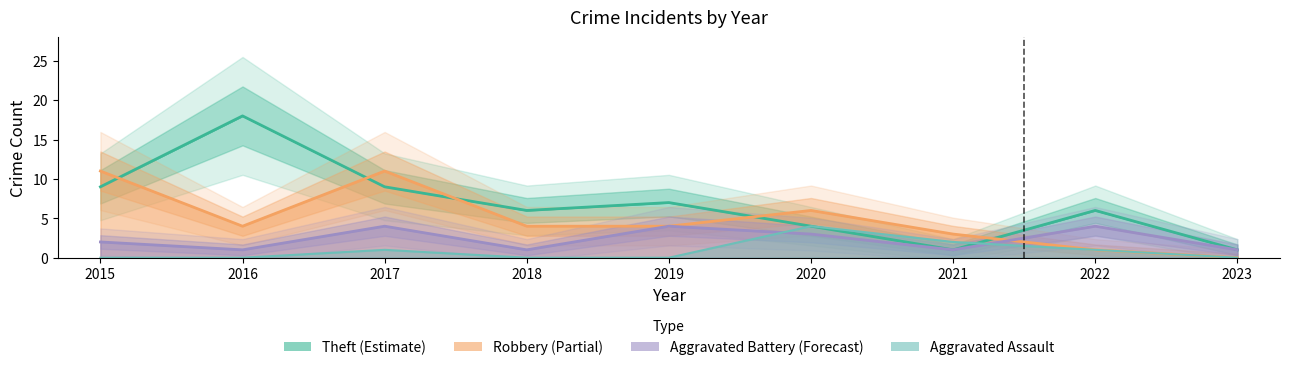

True or false: Theft has more than 1 interior local peaks.

True